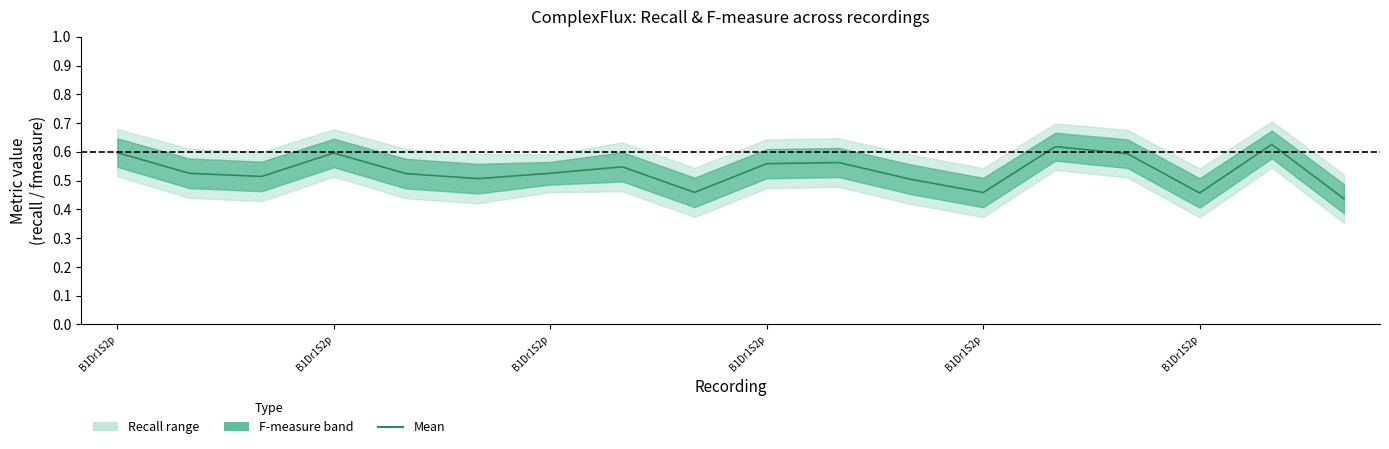

Count the values in the range 0 to 1.

18